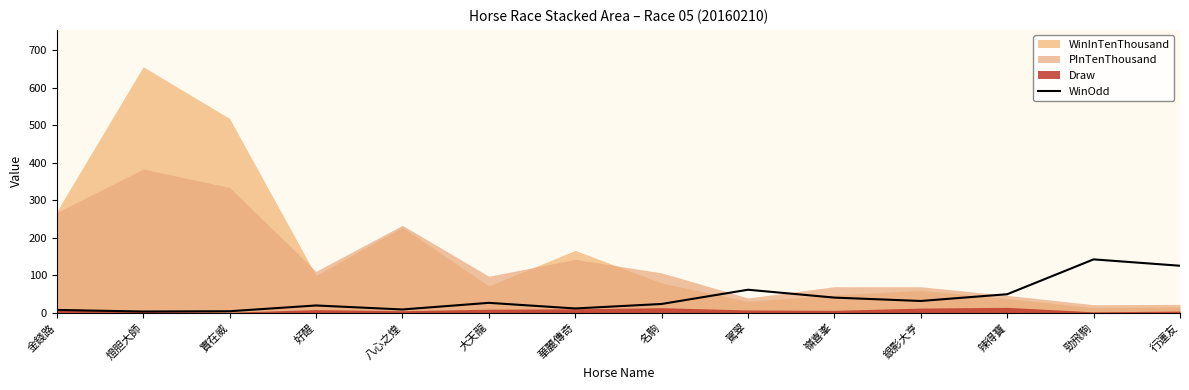

At which label is the value closest to 72?

駕翠